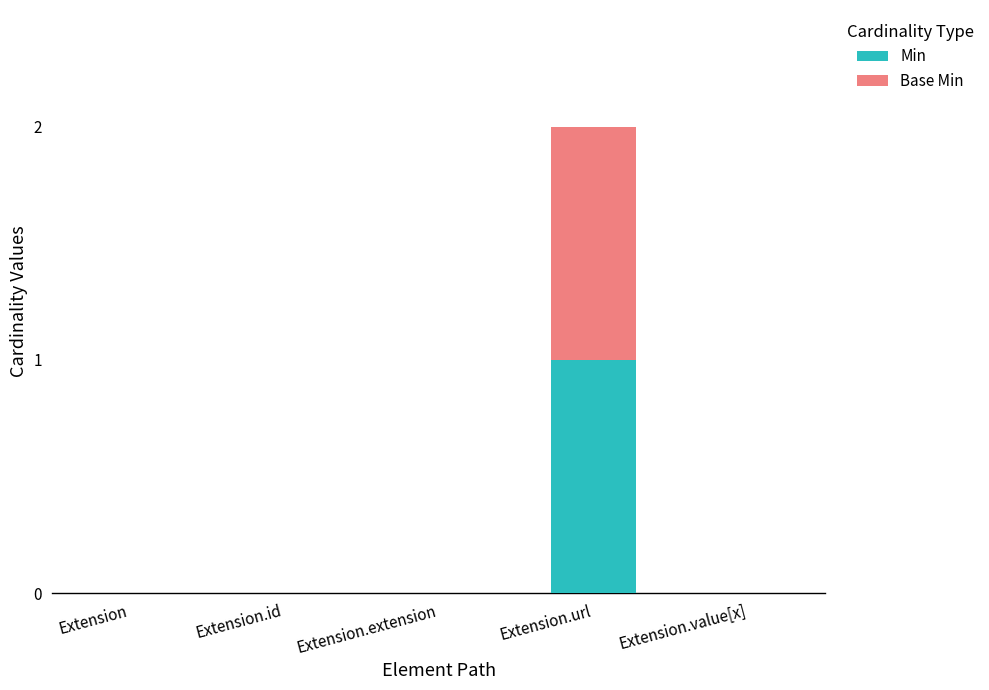

Is it true that Min equals 1 at Extension.url?

True